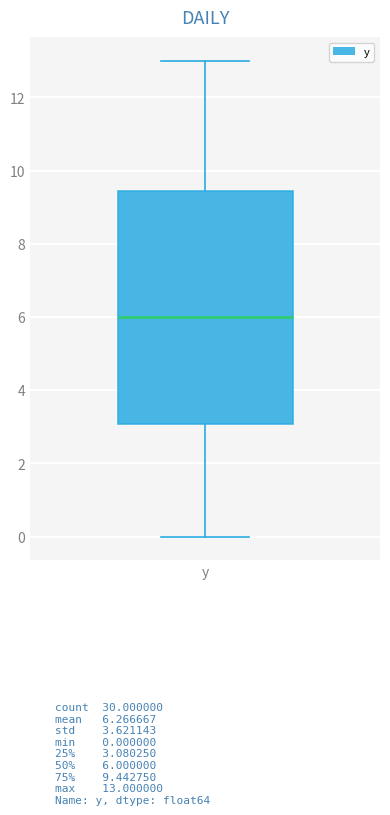

Read this box plot against the y-axis: the position of the median line, the range covered by the box, and the ends of both whiskers. The values are not printed on the chart, so give them approximately, as read against the axis.

median 6.0, box 3.0 to 9.4, whiskers 0.0 to 13.0